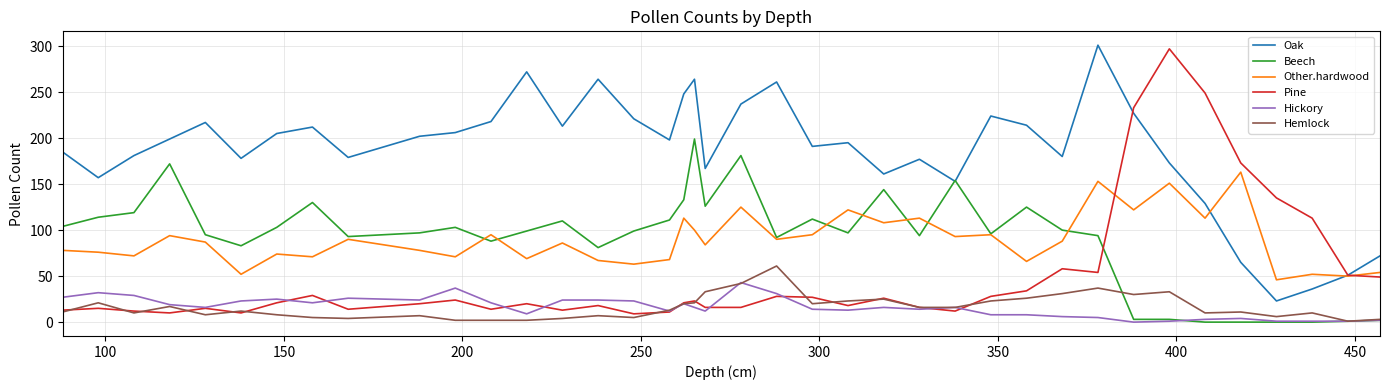

What is the maximum value for Beech?

199